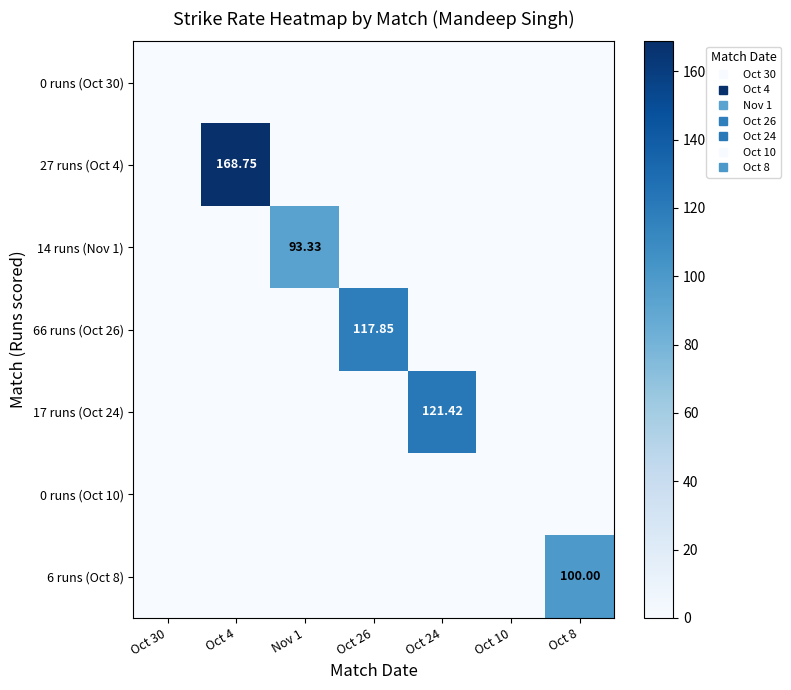

Rank the series by their maximum value, from lowest to highest.

0 runs (Oct 30), 0 runs (Oct 10), 14 runs (Nov 1), 6 runs (Oct 8), 66 runs (Oct 26), 17 runs (Oct 24), 27 runs (Oct 4)